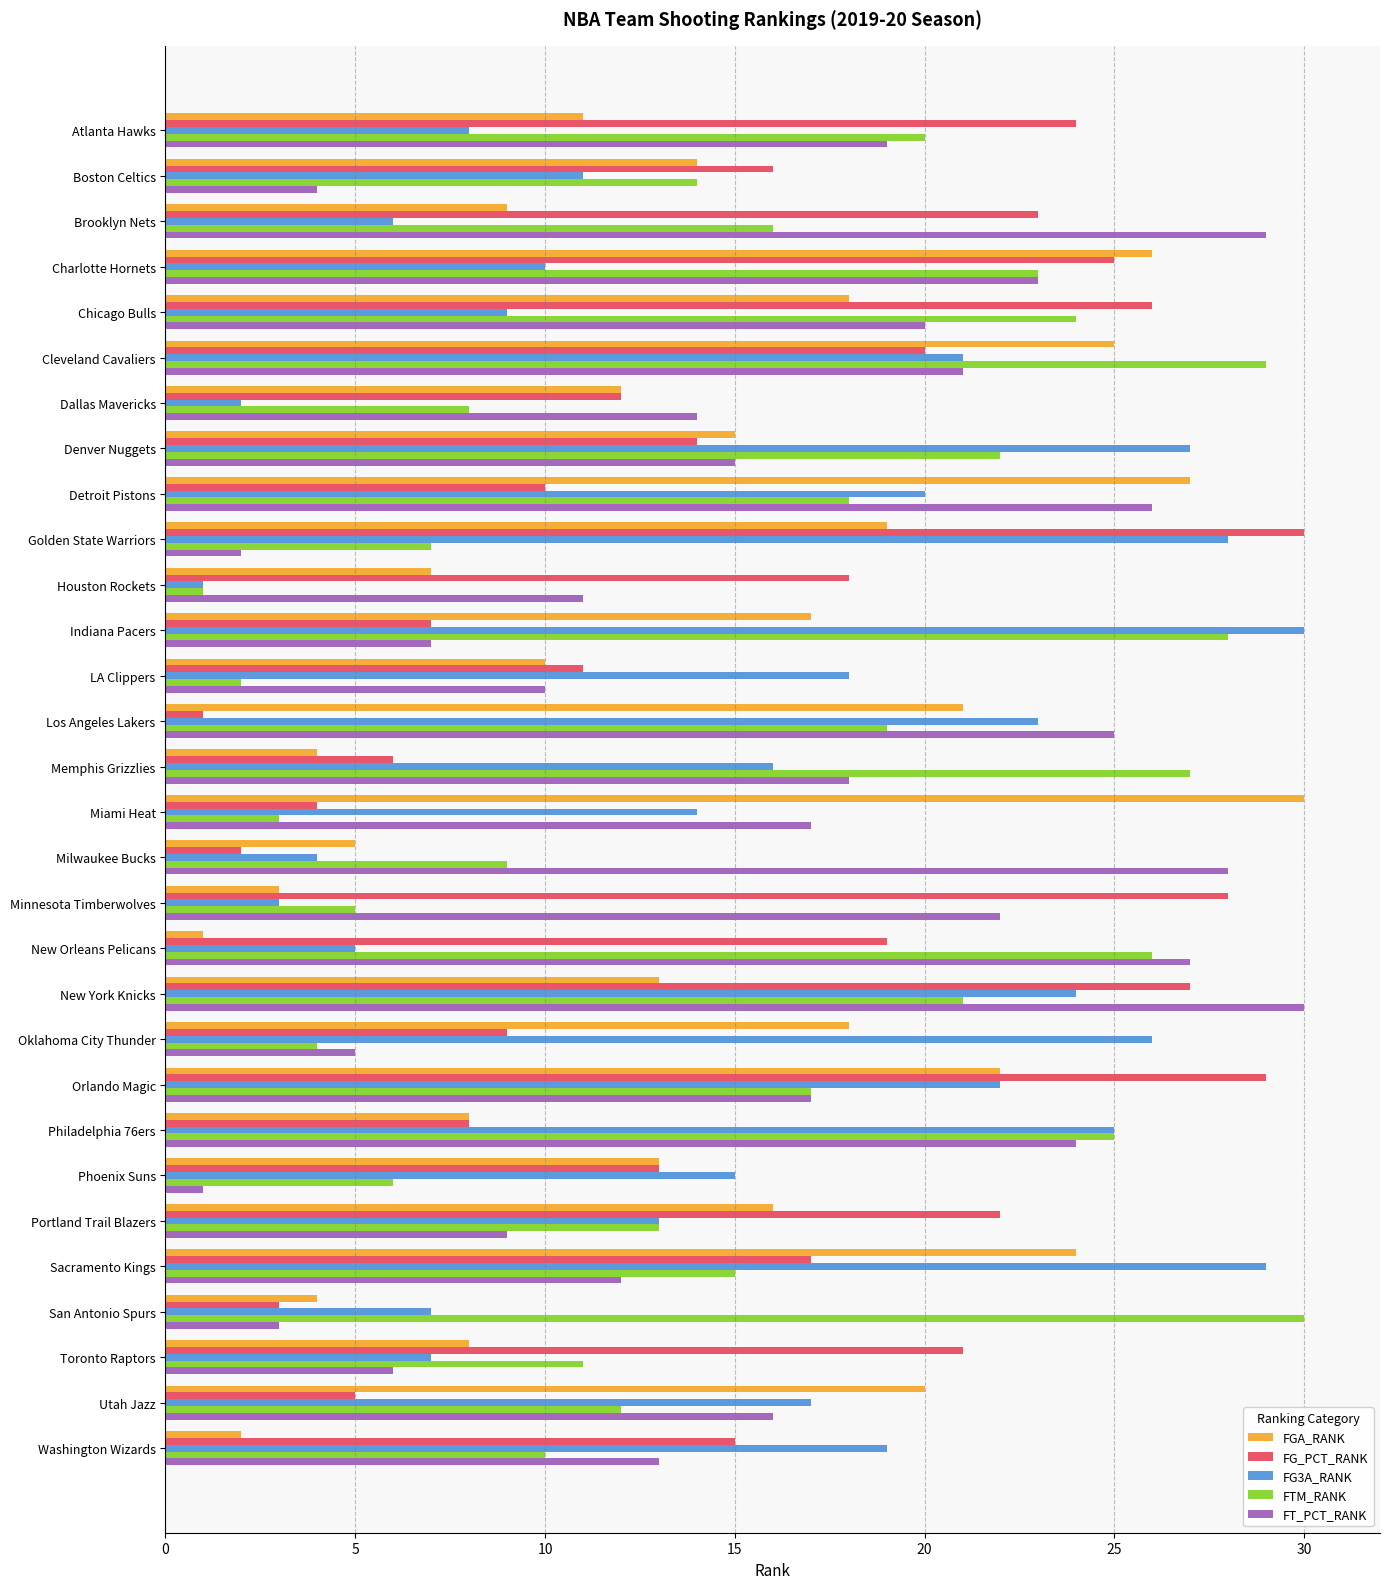

What is the sum of all FG_PCT_RANK values?

465